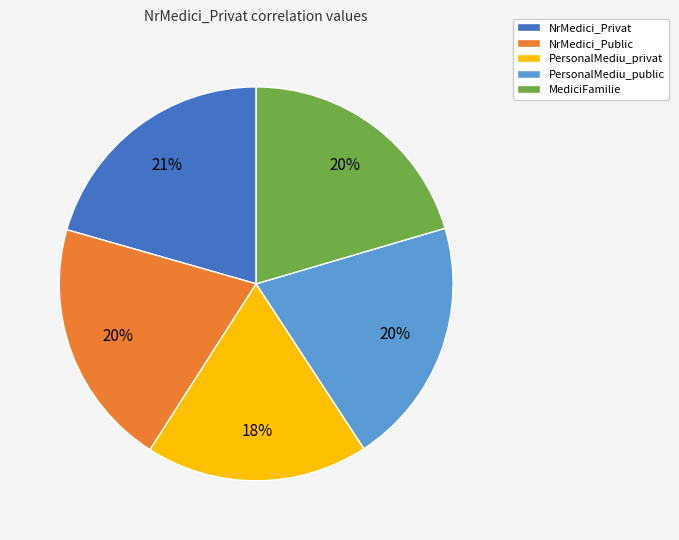

Is it true that NrMedici_Privat is 21% of the pie?

True